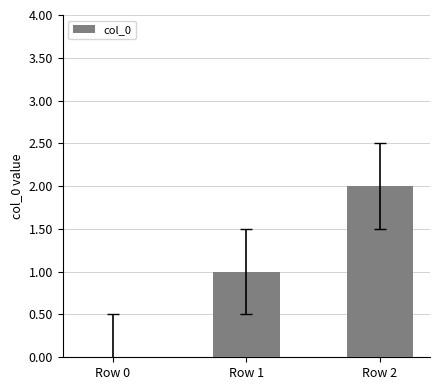

Which has a higher value, Row 1 or Row 2?

Row 2